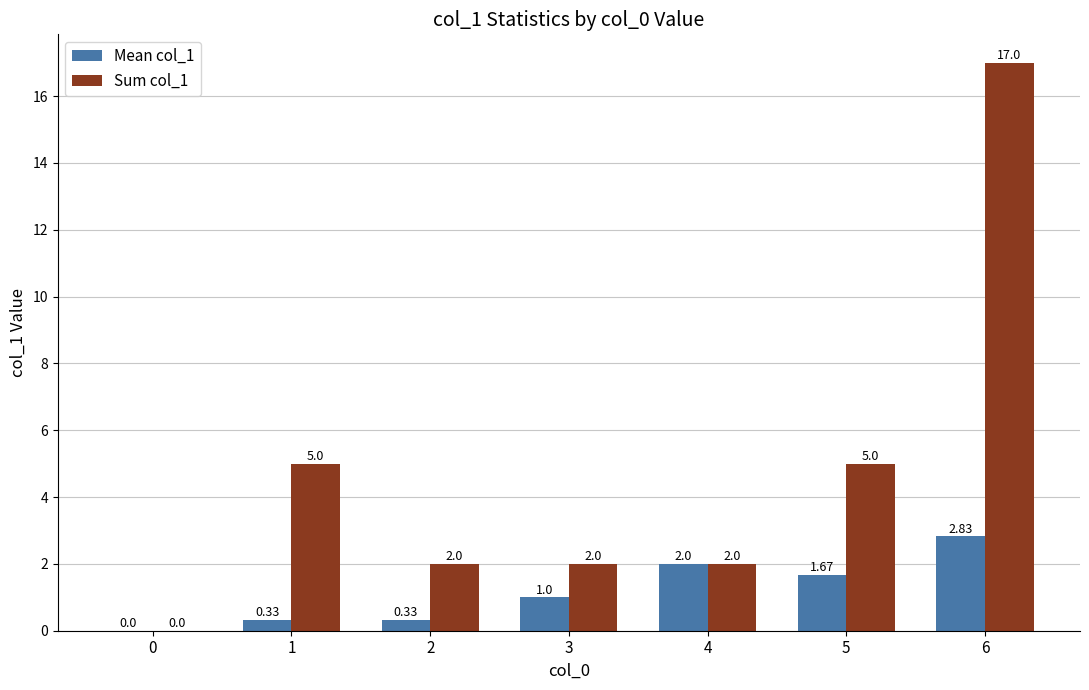

Which series changed the most between 2 and 5?

Sum col_1